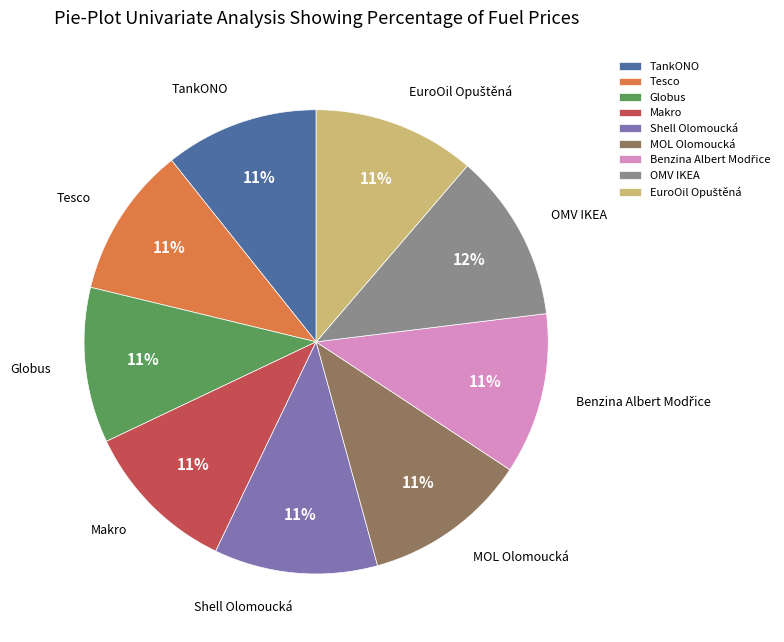

Combined, do TankONO and Tesco account for over 50%?

No